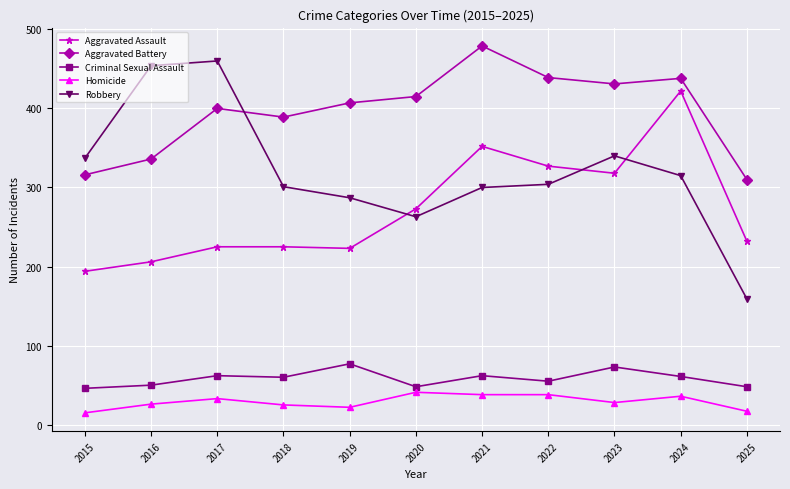

True or false: Aggravated Battery and Aggravated Assault cross at least once.

False